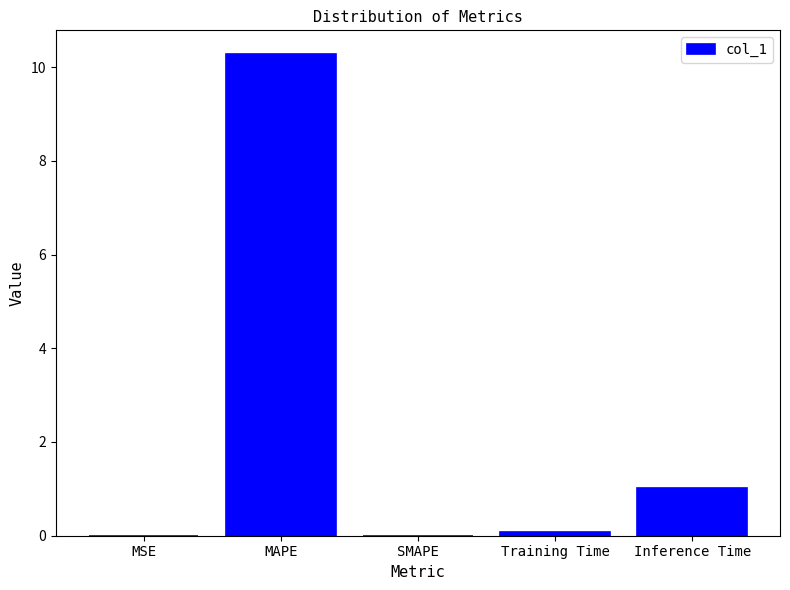

What is the sum of all values?

11.4